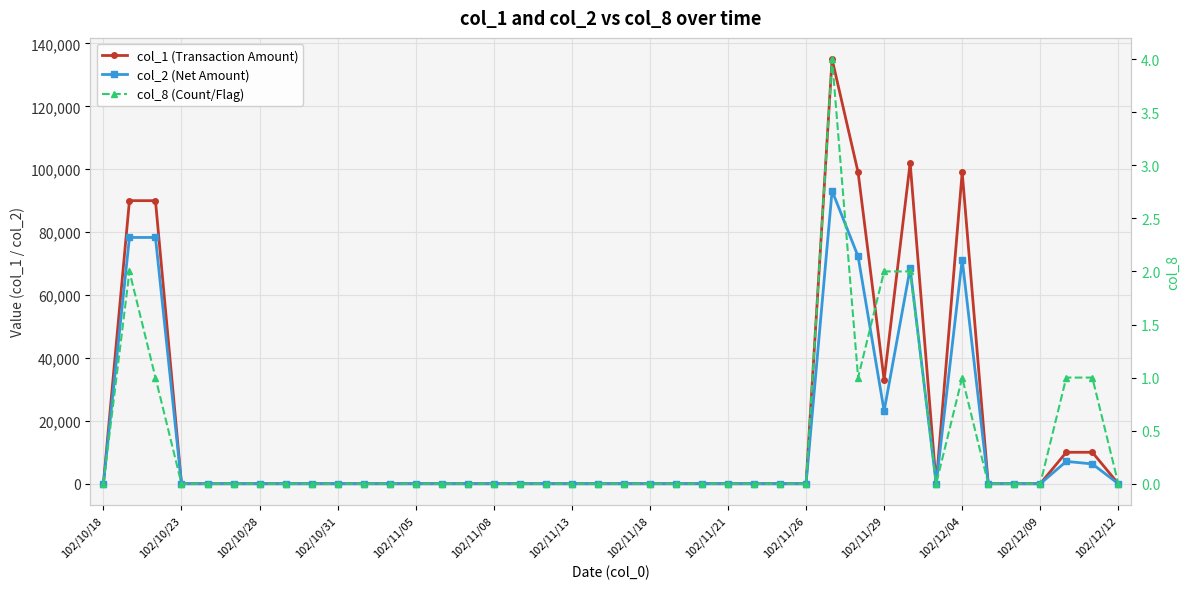

Is it true that col_2 (Net Amount) equals 92497 at 31?

False